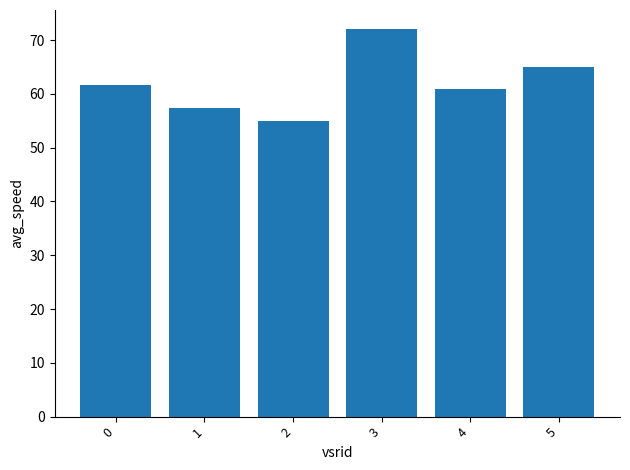

What is the difference between the maximum and minimum values?

17.0